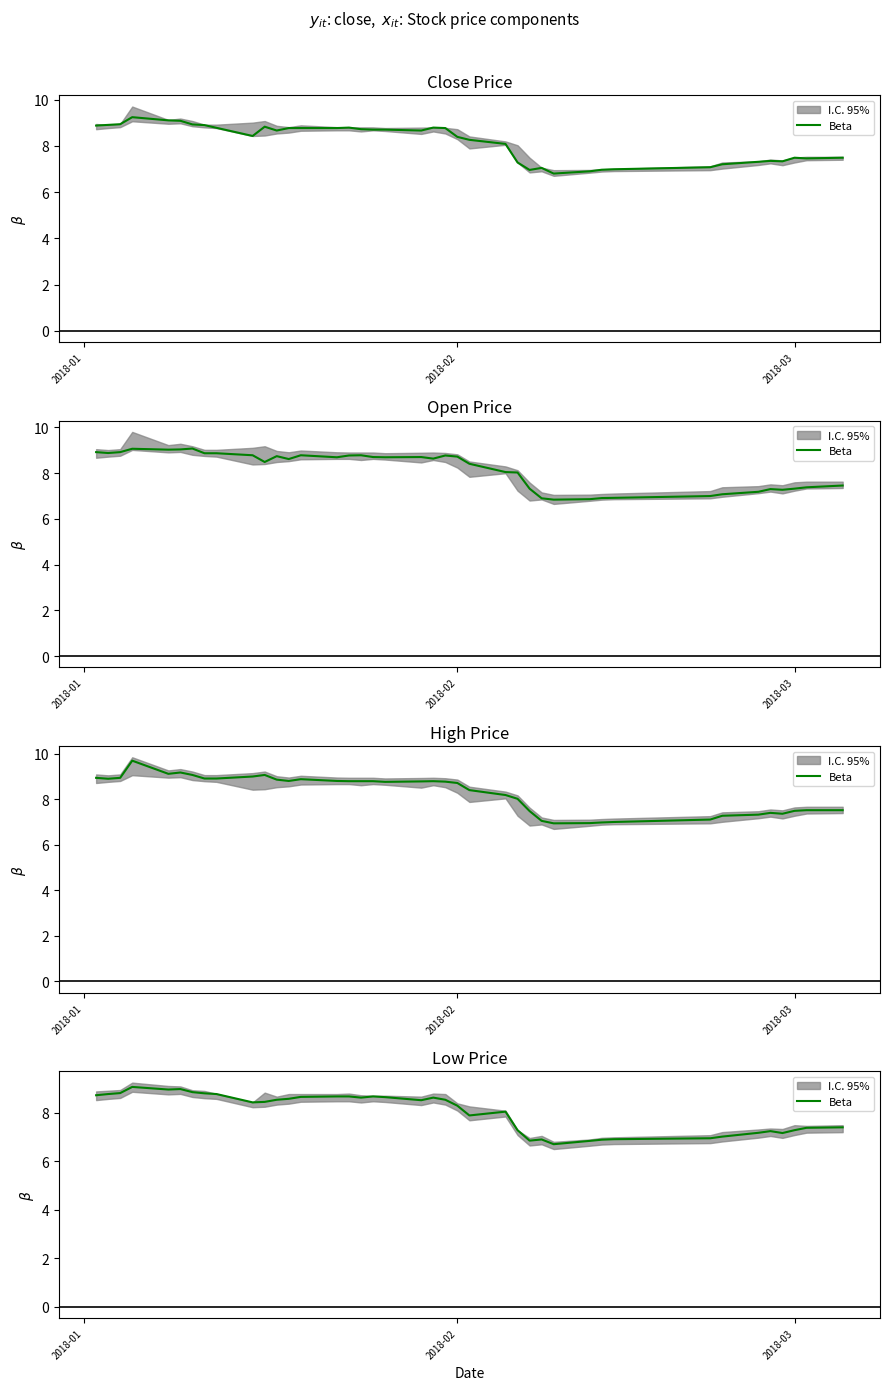

What is the value of the 37th point from the left?

7.2